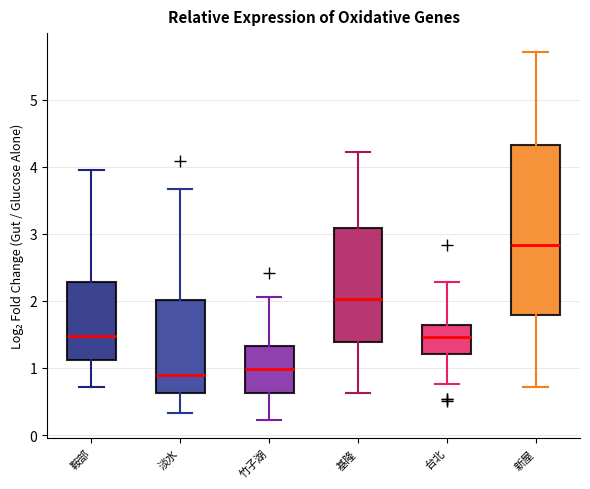

Comparing the boxes themselves (not the whiskers), which one is the tallest?

新屋